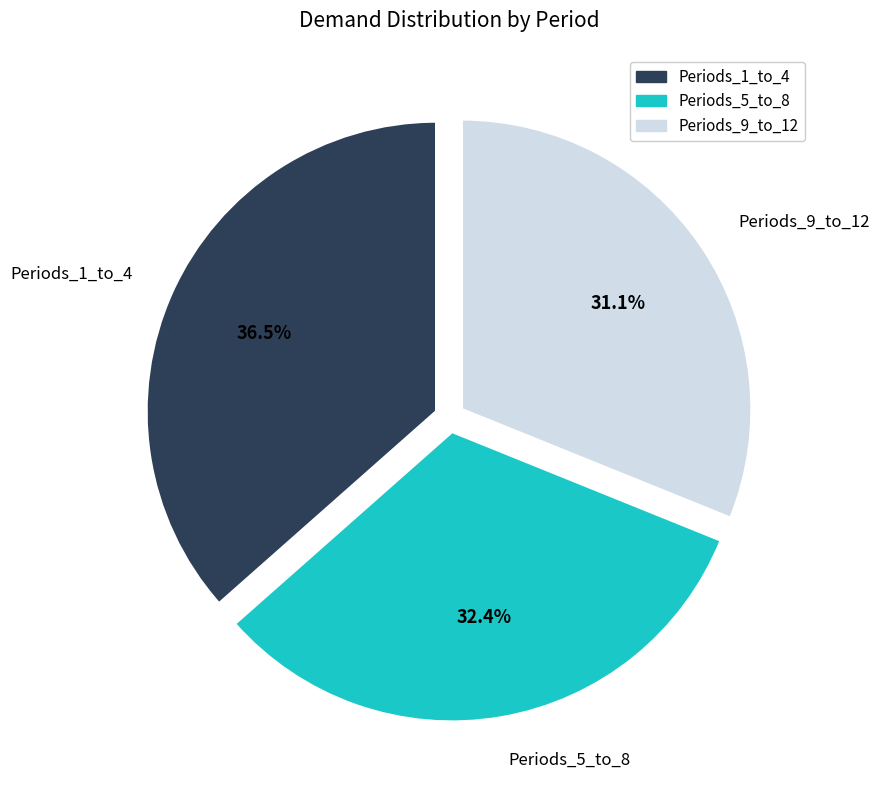

What is the ratio of the value at Periods_9_to_12 to the value at Periods_1_to_4?

0.9